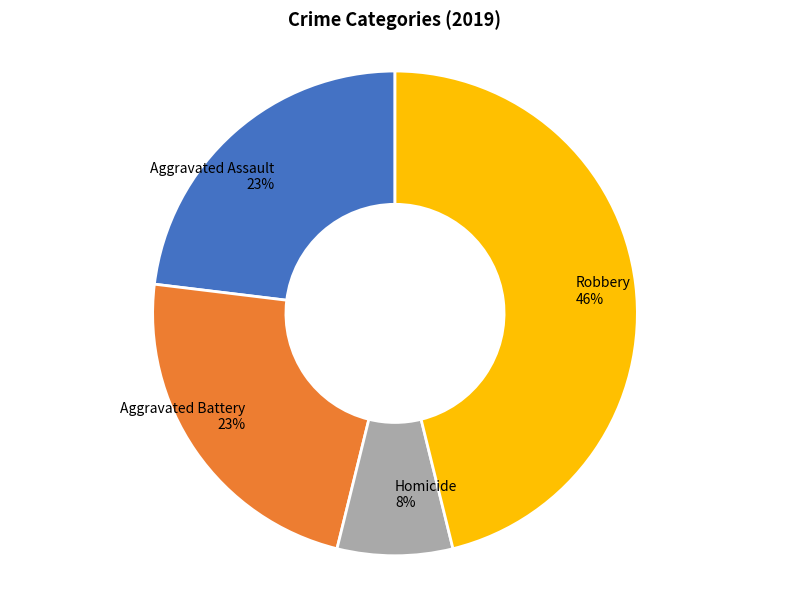

What percentage is the Robbery slice, to the nearest percent?

46%